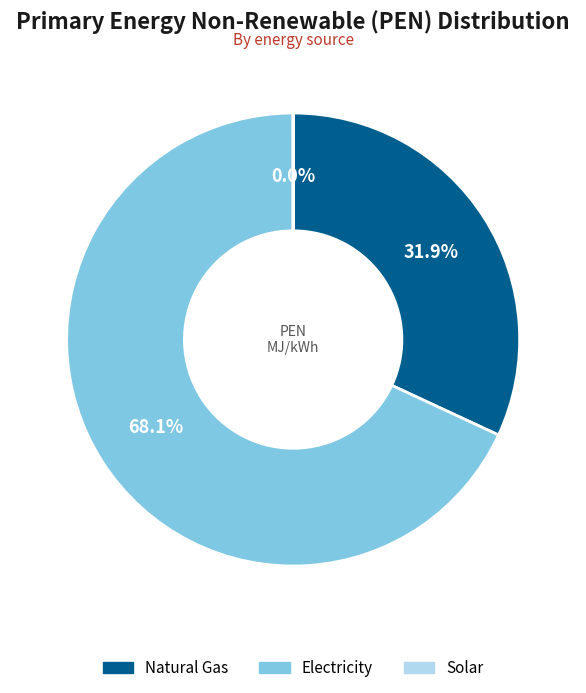

What portion of the pie excludes Natural Gas?

68.1%